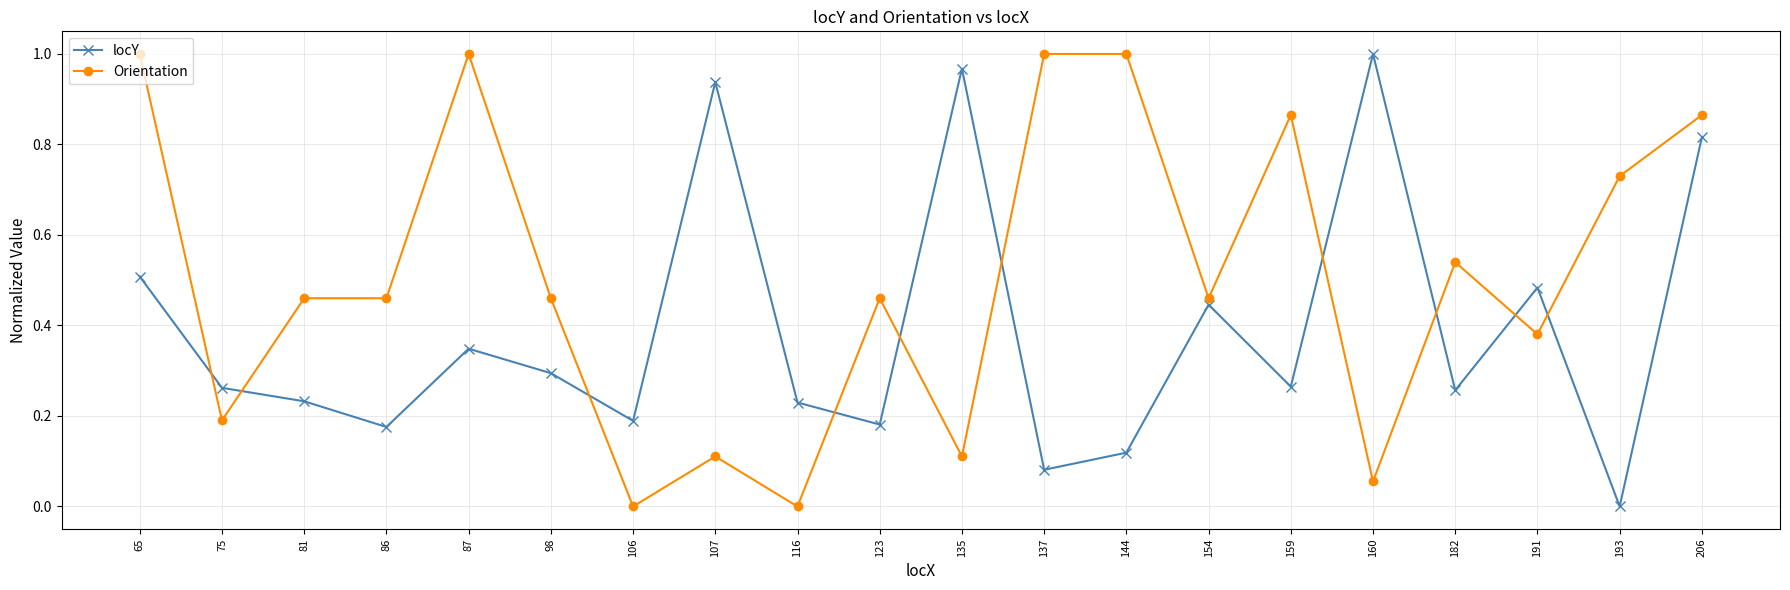

True or false: locY has more than 2 interior local peaks.

True